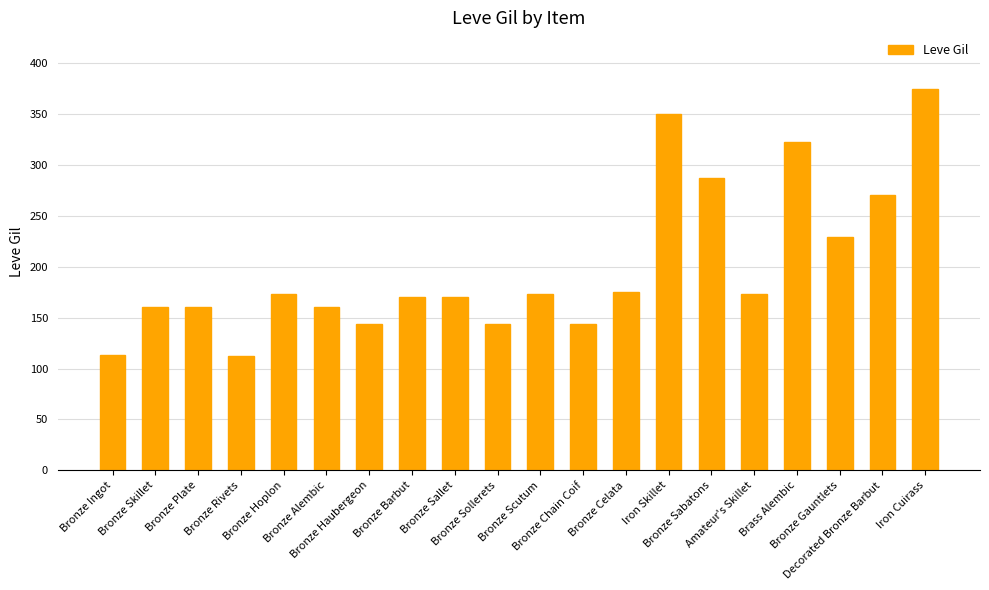

What is the average value?

200